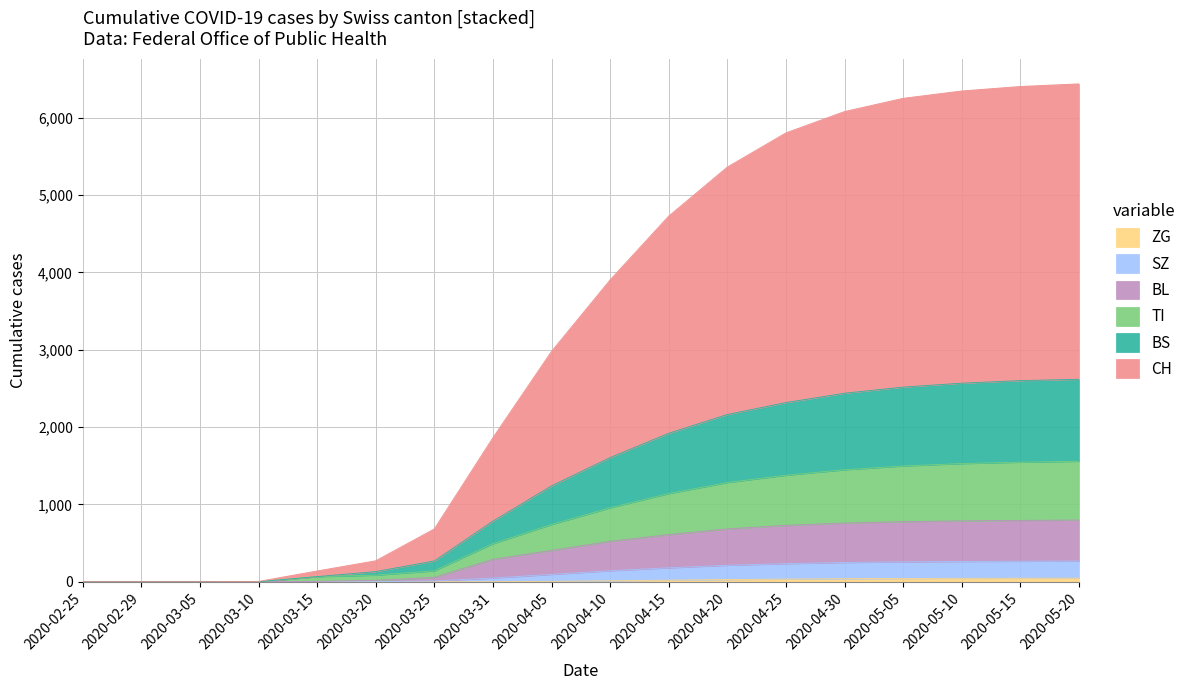

True or false: BS and SZ intersect in this chart.

False